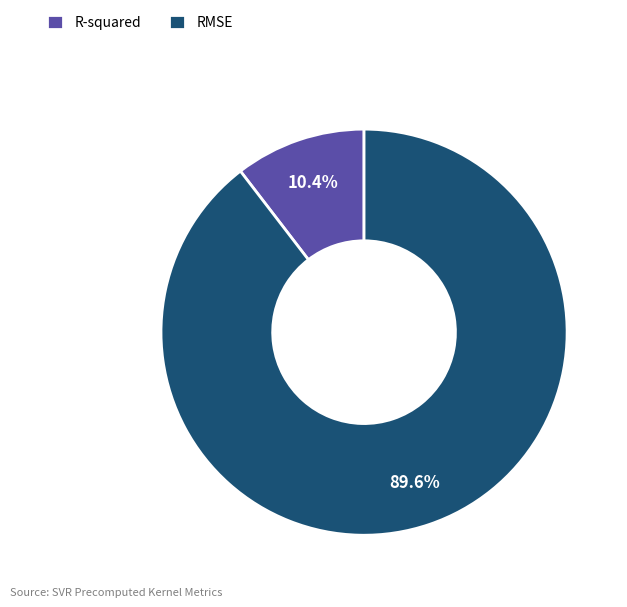

Is the sum of RMSE and R-squared greater than half?

Yes